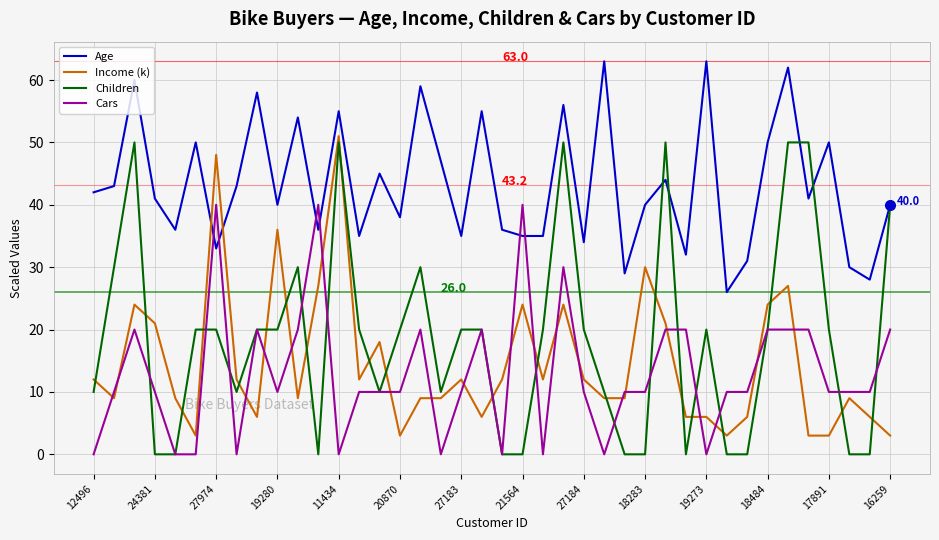

Reading left to right, what are all the values shown in this chart?

Age: 42	43	60	41	36	50	33	43	58	40	54	36	55	35	45	38	59	47	35	55	36	35	35	56	34	63	29	40	44	32	63	26	31	50	62	41	50	30	28	40
Income (k): 12	9	24	21	9	3	48	12	6	36	9	27	51	12	18	3	9	9	12	6	12	24	12	24	12	9	9	30	21	6	6	3	6	24	27	3	3	9	6	3
Children: 10	30	50	0	0	20	20	10	20	20	30	0	50	20	10	20	30	10	20	20	0	0	20	50	20	10	0	0	50	0	20	0	0	20	50	50	20	0	0	40
Cars: 0	10	20	10	0	0	40	0	20	10	20	40	0	10	10	10	20	0	10	20	0	40	0	30	10	0	10	10	20	20	0	10	10	20	20	20	10	10	10	20